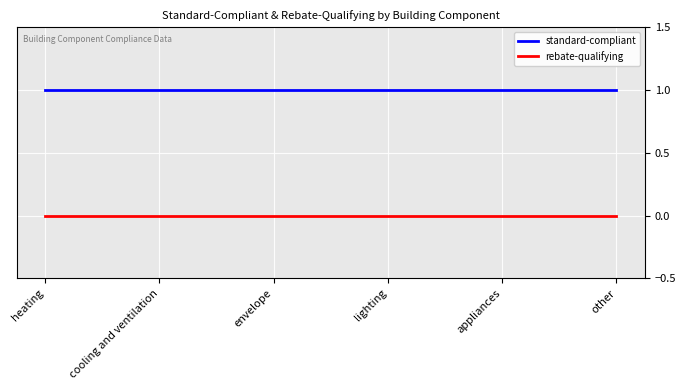

What is the spread (max minus min) of values at other?

1